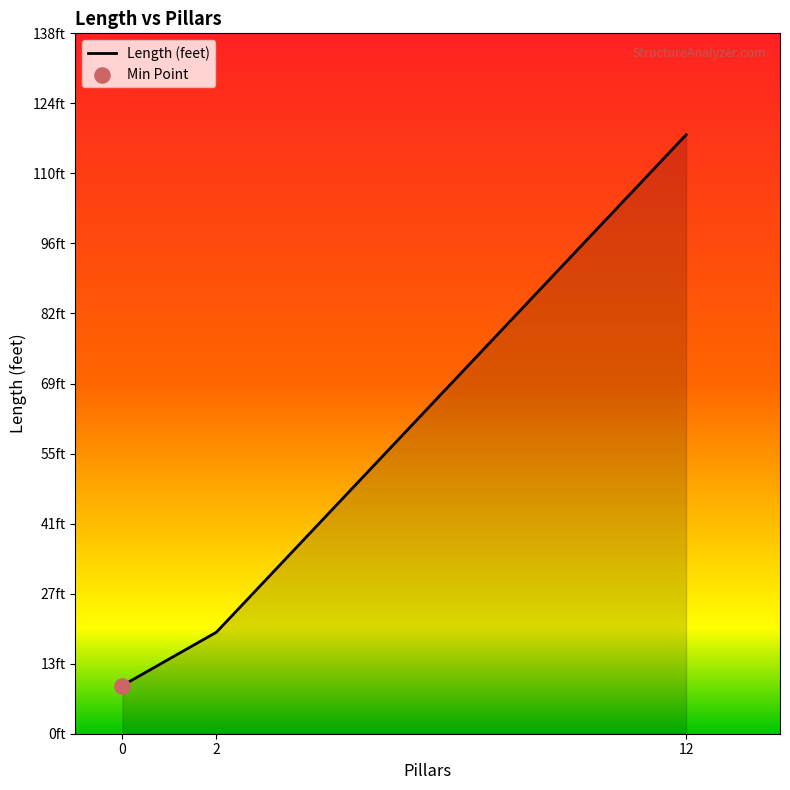

Does the chart have visible grid lines?

No